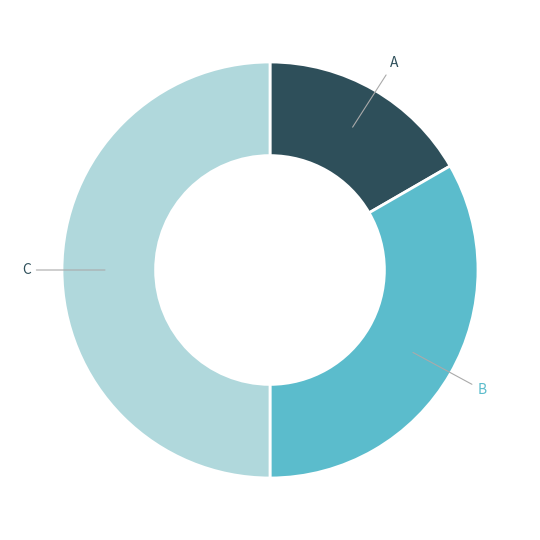

Combined, do A and C account for over 50%?

Yes